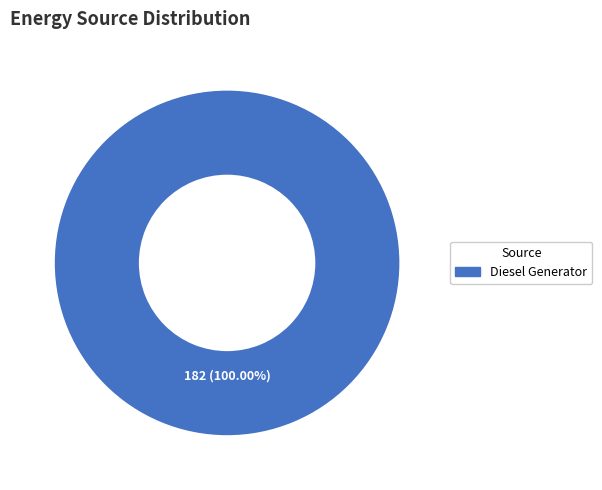

Is Diesel Generator the majority of the pie?

Yes